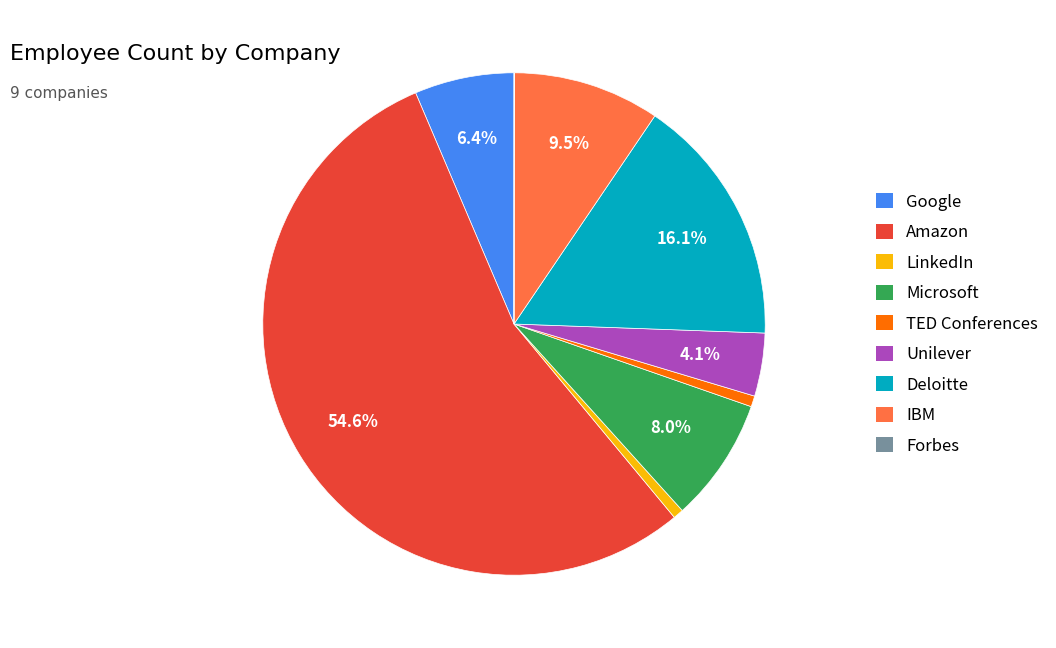

Which has a higher value, Microsoft or Deloitte?

Deloitte